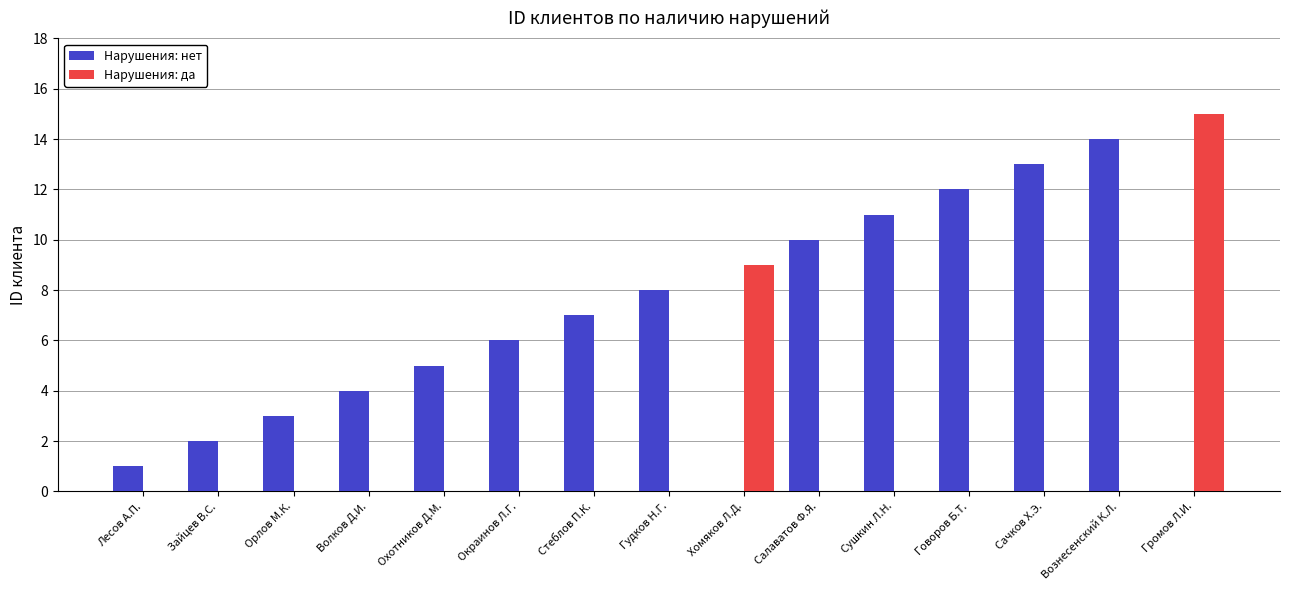

Where is Нарушения: нет nearest to the value 7?

Стеблов П.К.